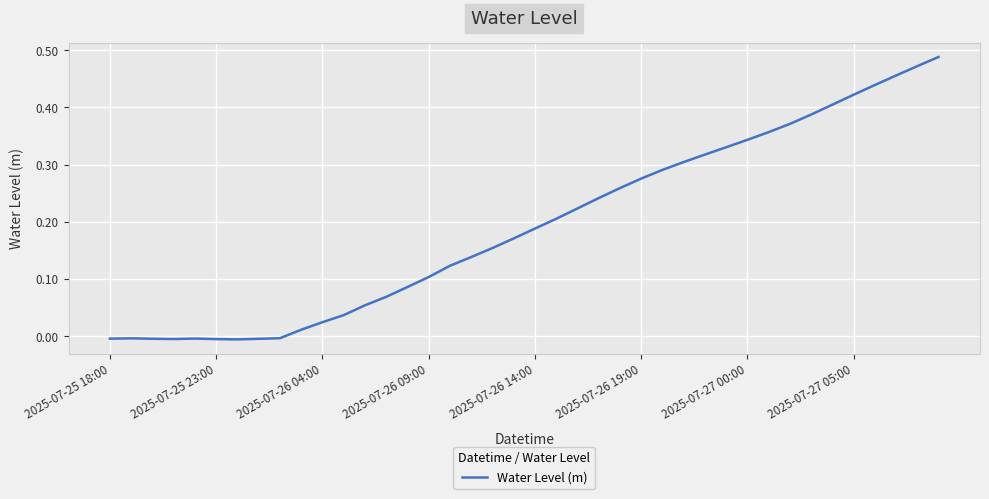

True or false: the data has more than 2 interior local peaks.

False